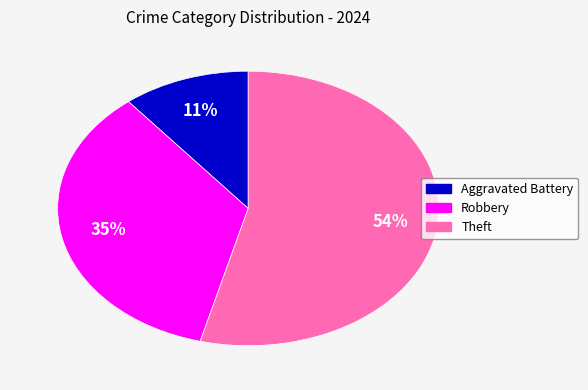

Is there a majority slice in this chart?

Yes